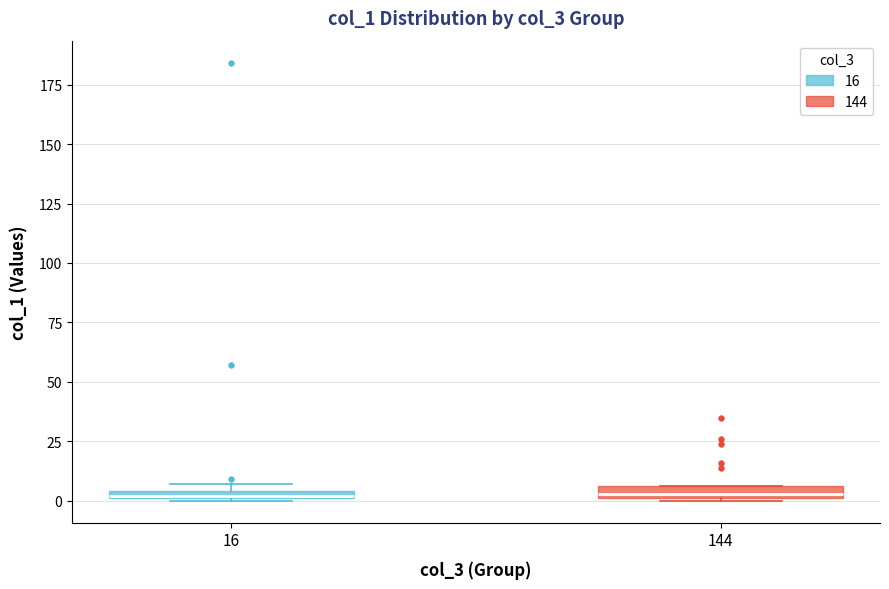

Where is the lower edge of the box at x = 144 on the y-axis? The values are not printed on the chart, so give them approximately, as read against the axis.

0